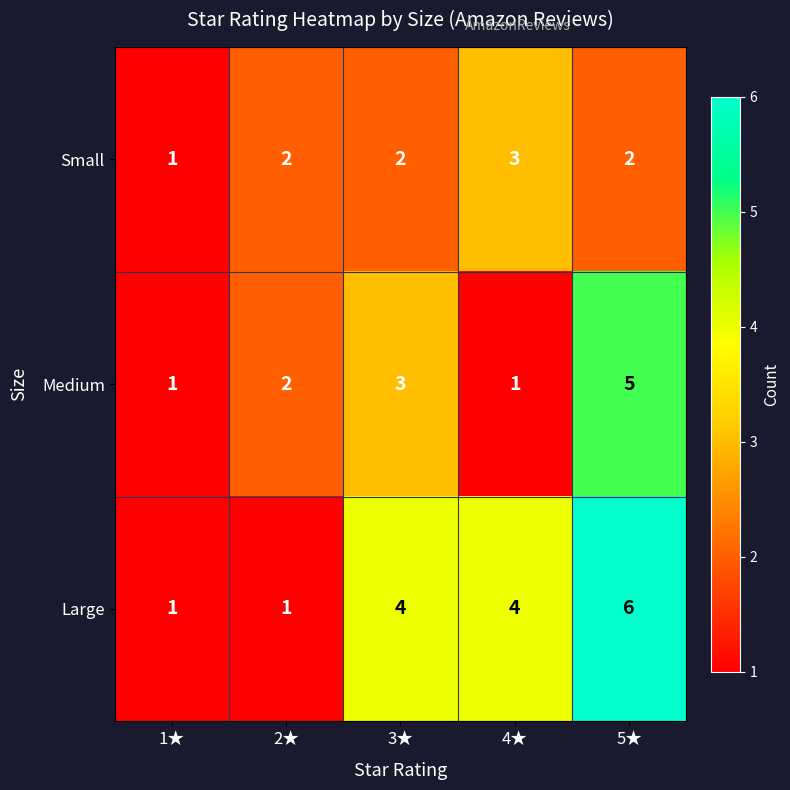

What is the sum of all Large values?

16